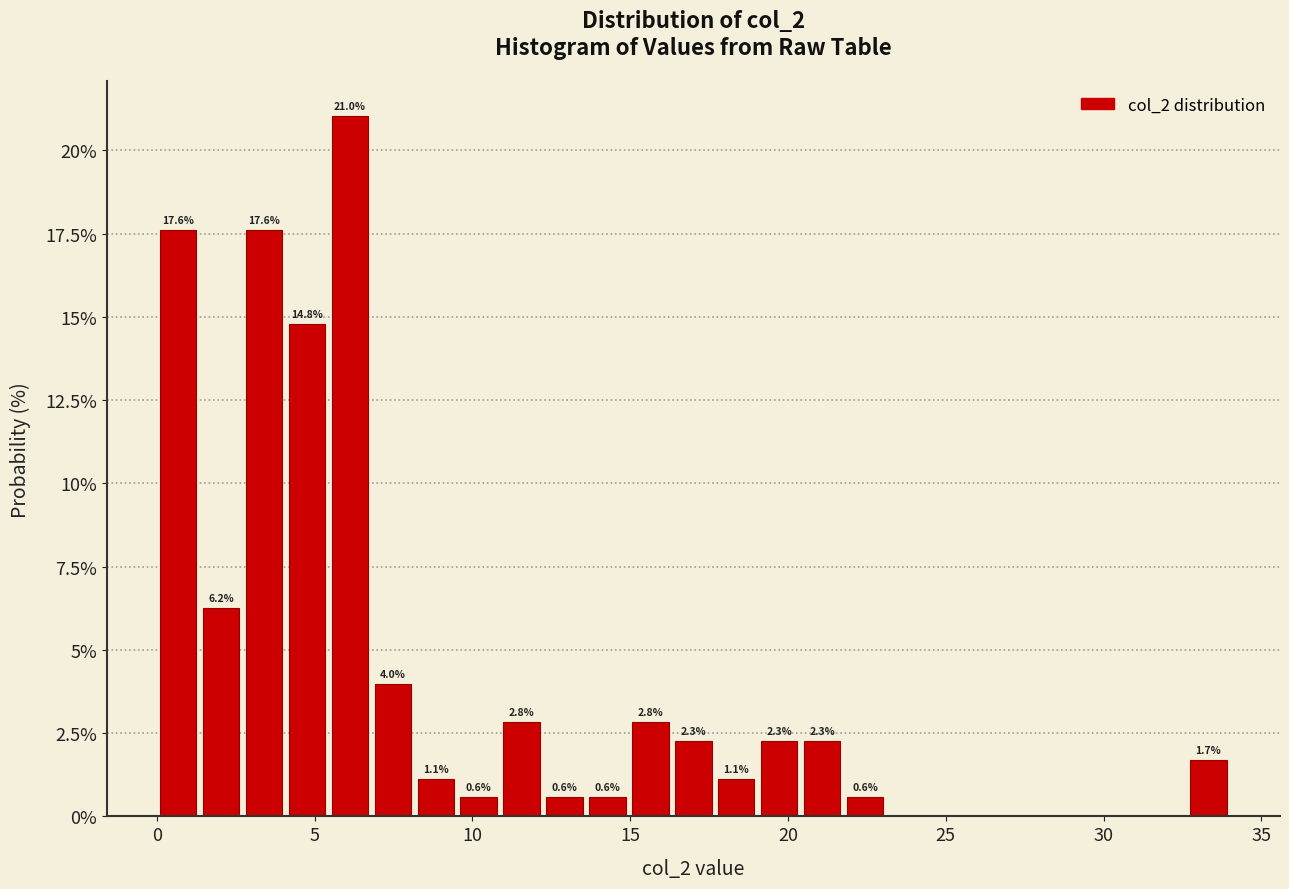

Read against the x-axis, roughly where is the centre of the tallest bar?

6.0